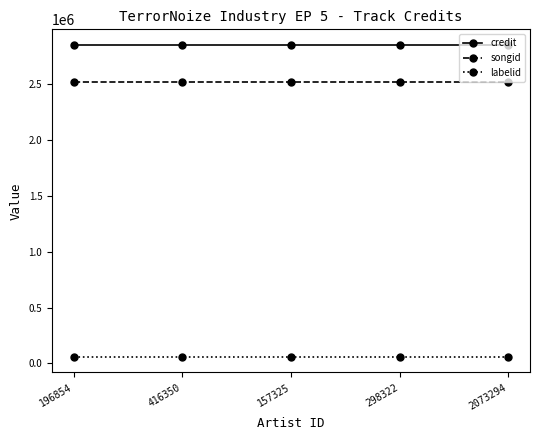

Reading right to left, list all the values displayed in this chart.

credit: 2073294=2851264	298322=2851264	157325=2851264	416350=2851264	196854=2851264
songid: 2073294=2523229	298322=2523229	157325=2523229	416350=2523229	196854=2523229
labelid: 2073294=58688	298322=58688	157325=58688	416350=58688	196854=58688